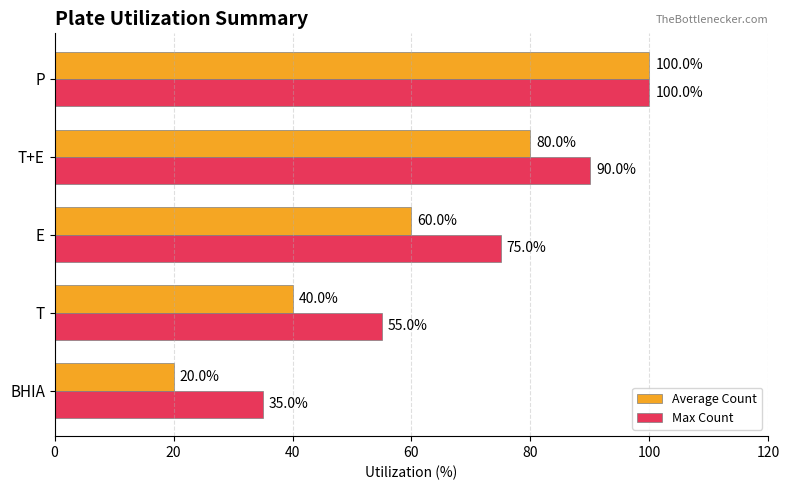

Where is Average Count nearest to the value 60?

E